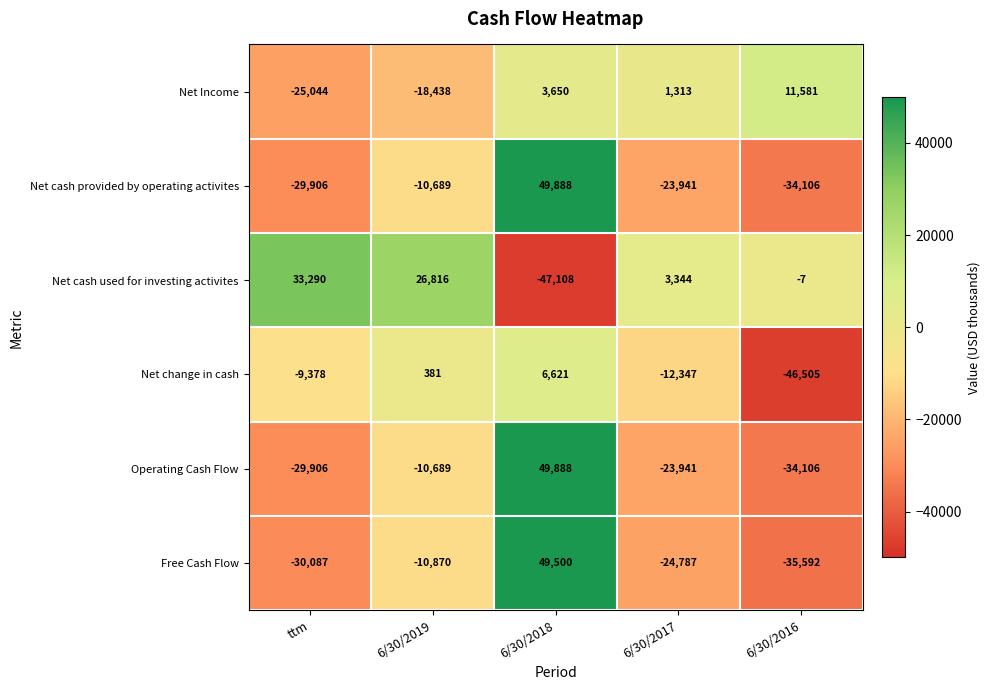

What is the sum of all Net cash provided by operating activites values?

-48754